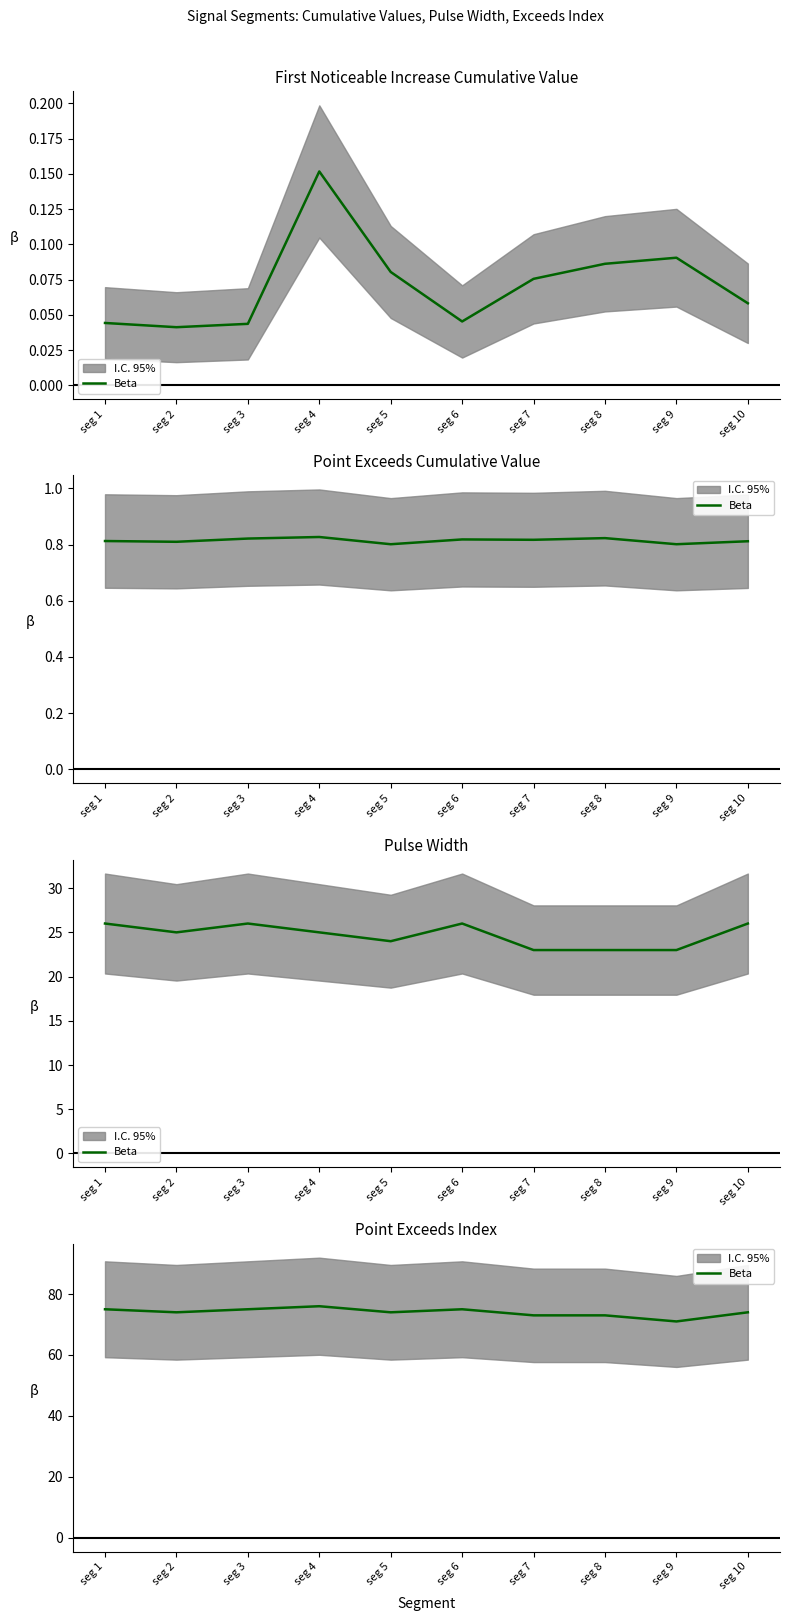

Is this an area chart (filled region under the line)?

No